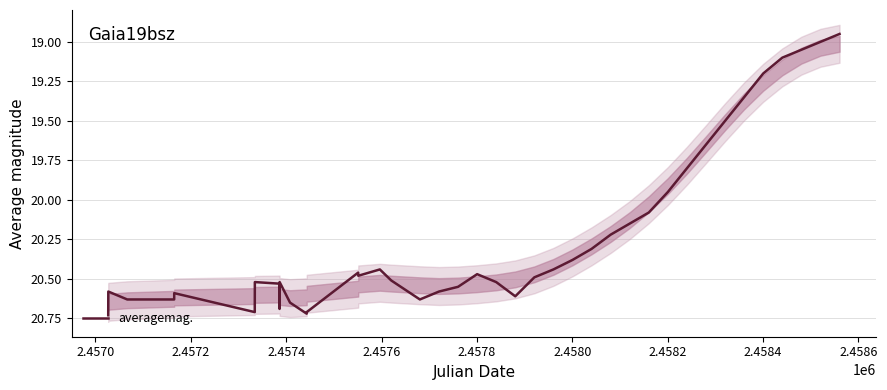

What is the value of the 3rd point from the left?

20.6